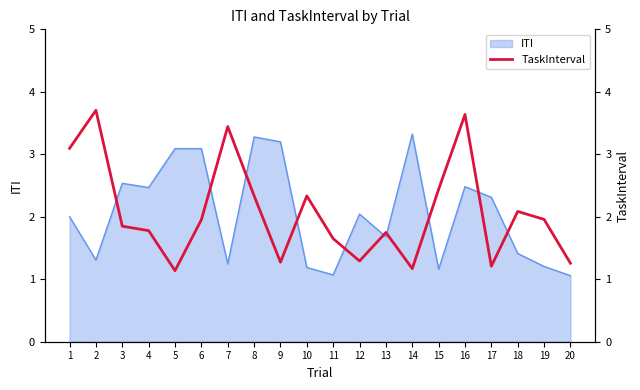

What is the maximum value for ITI?

3.3